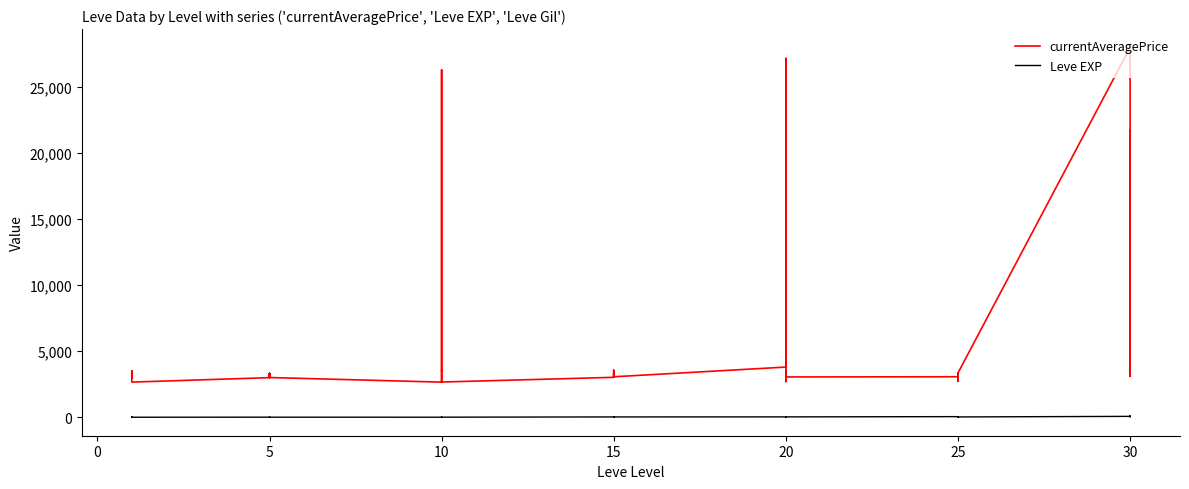

How many data points does each series have?

40